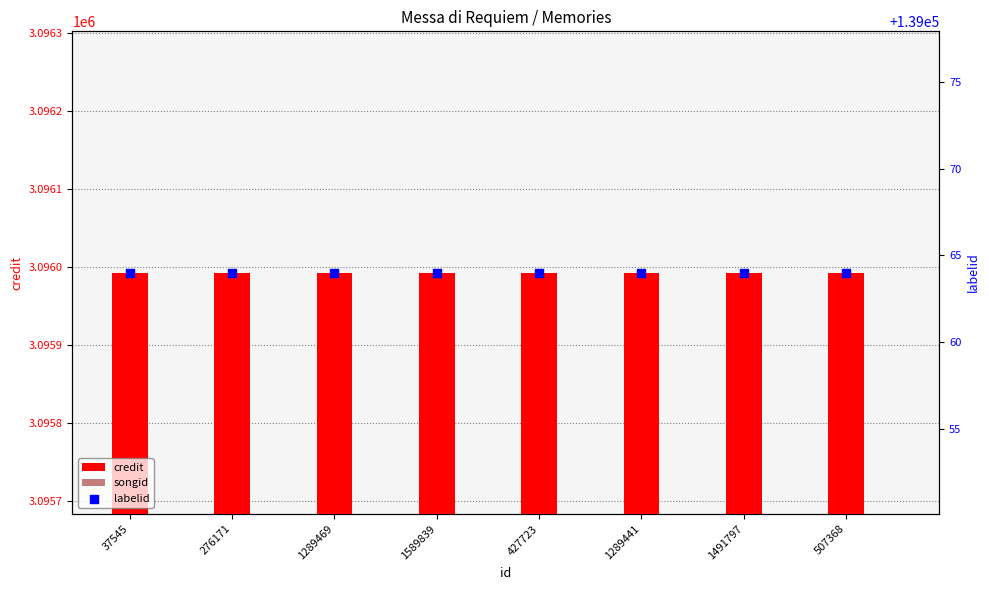

Which series has the largest total across all categories?

credit